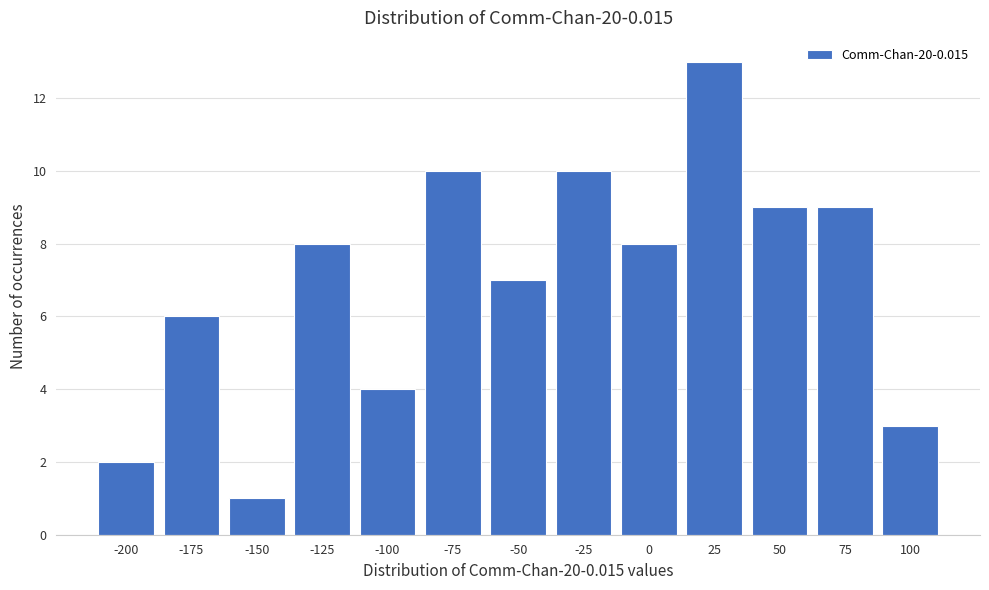

Reading left to right, extract all data points from this chart.

2	6	1	8	4	10	7	10	8	13	9	9	3